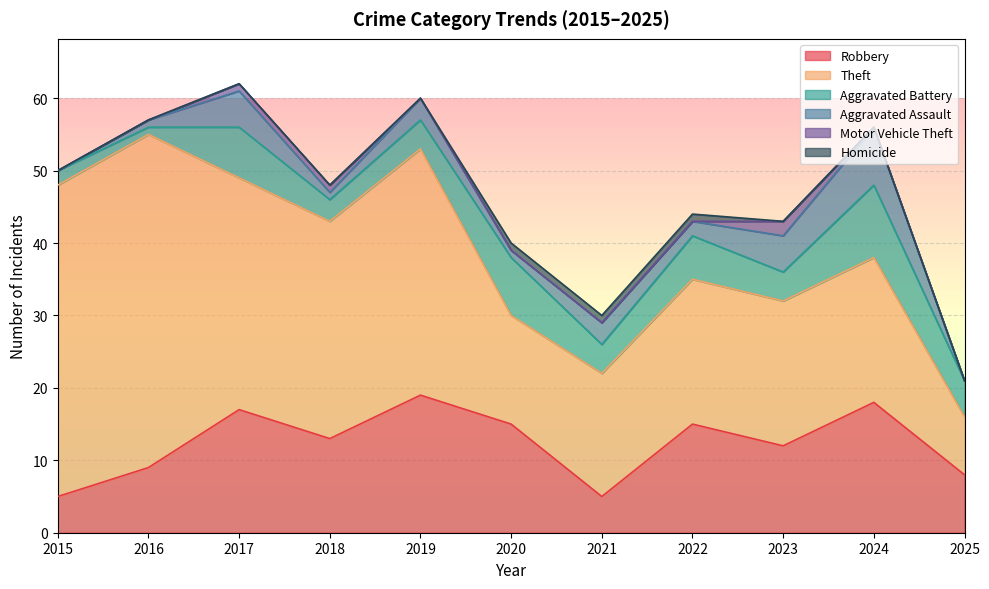

Which series has the largest total across all categories?

Theft